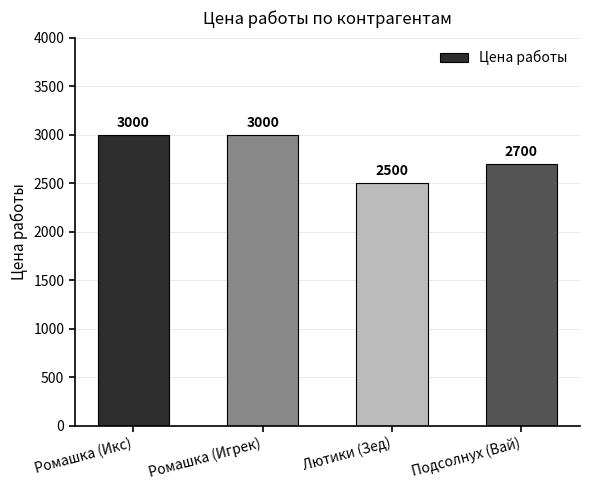

The value at Ромашка (Игрек) is 3000. True or false?

True